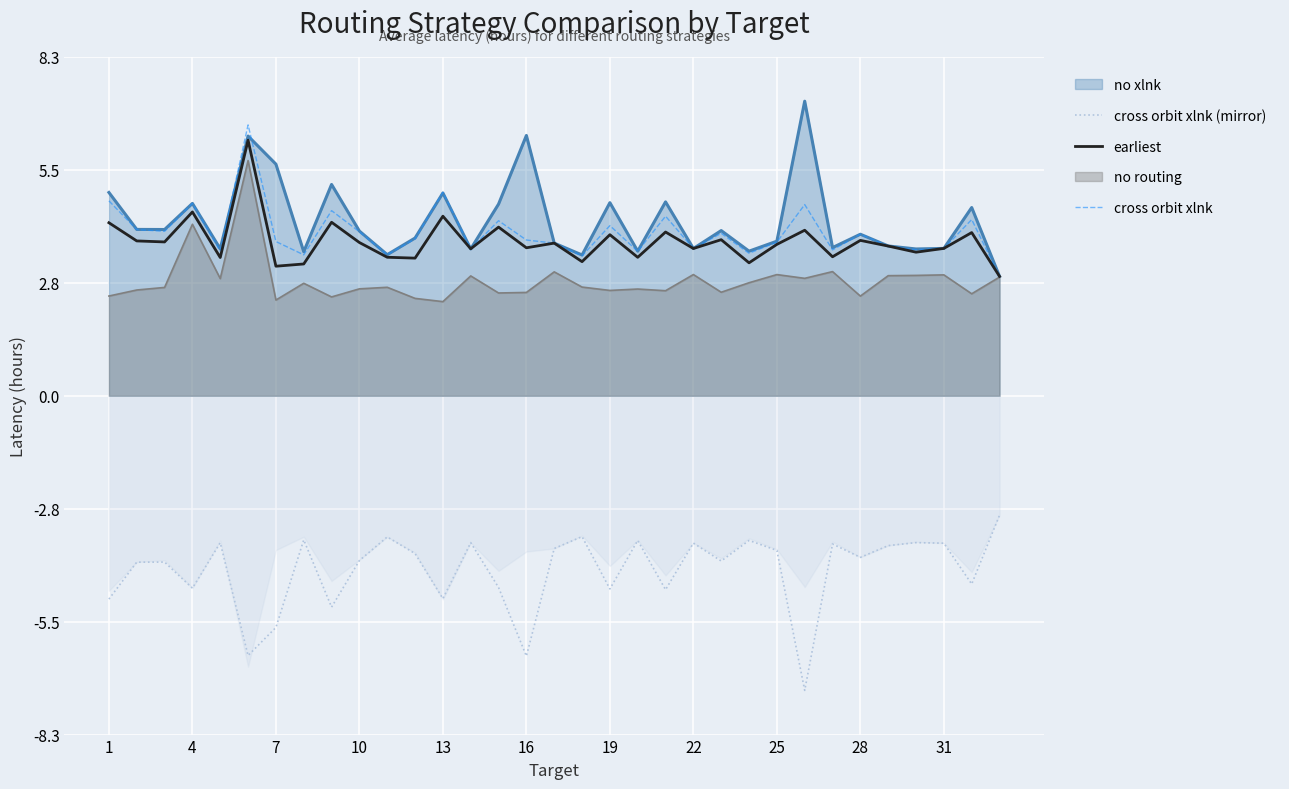

True or false: cross orbit xlnk (mirror) and cross orbit xlnk cross at least once.

False